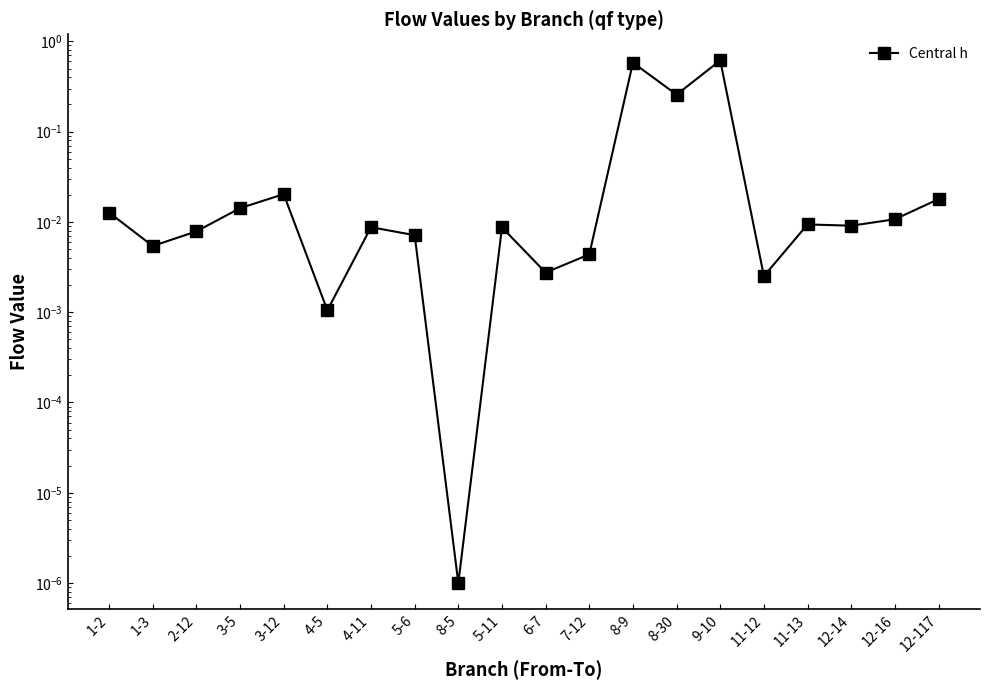

How many distinct data groups are displayed?

1